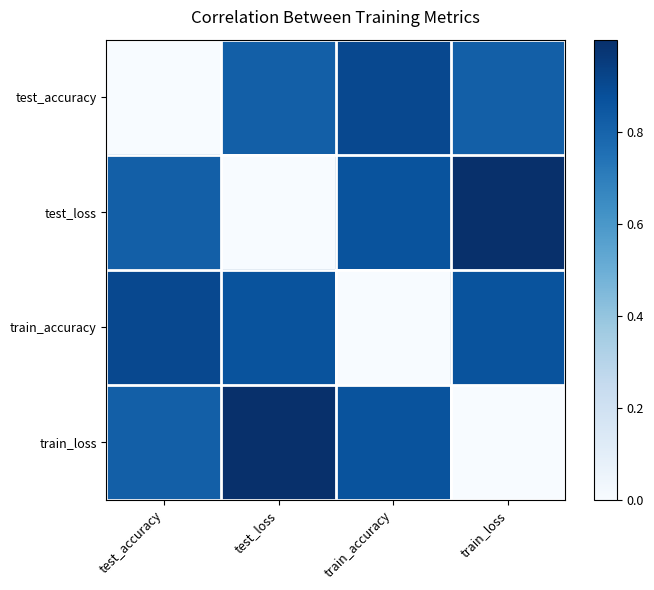

At test_accuracy, list the series in order from smallest to largest.

test_accuracy, test_loss, train_loss, train_accuracy